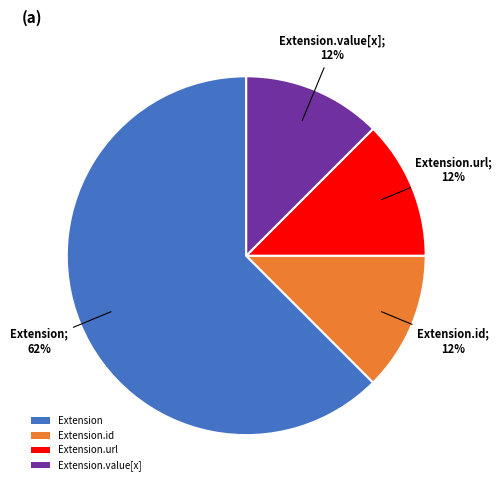

Which slice is the largest?

Extension